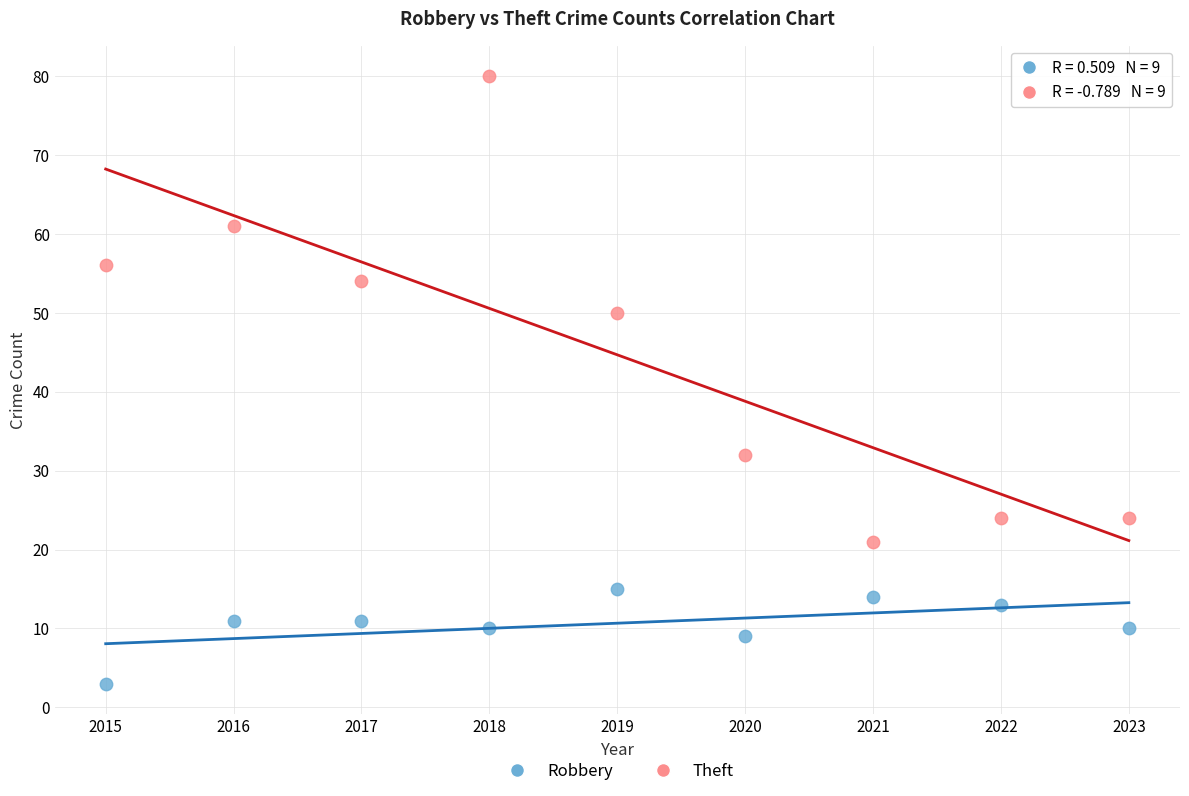

Which series has the widest spread of Y values?

Theft